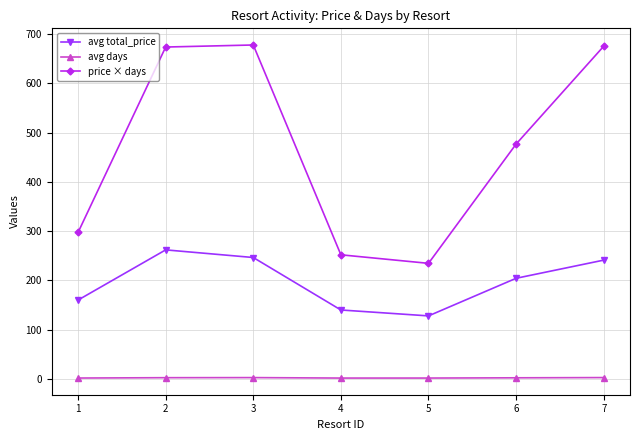

What is the maximum value shown in the chart?

677.9